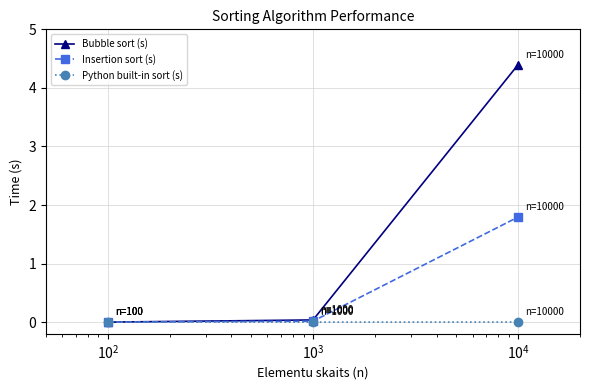

What is the value of the Insertion sort (s) point at the 3rd from the left?

1.8